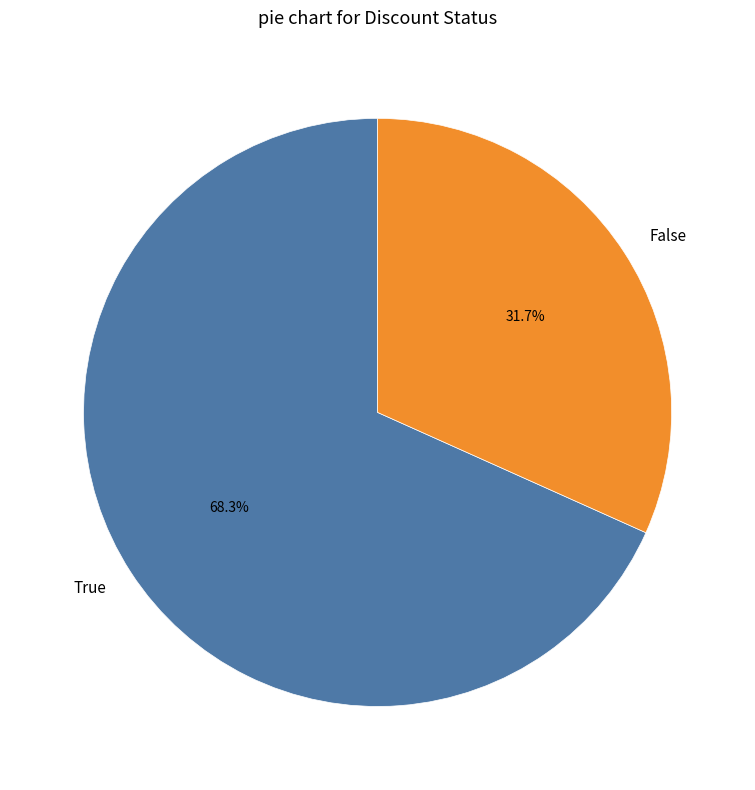

The False slice represents 32% of the pie. True or false?

True